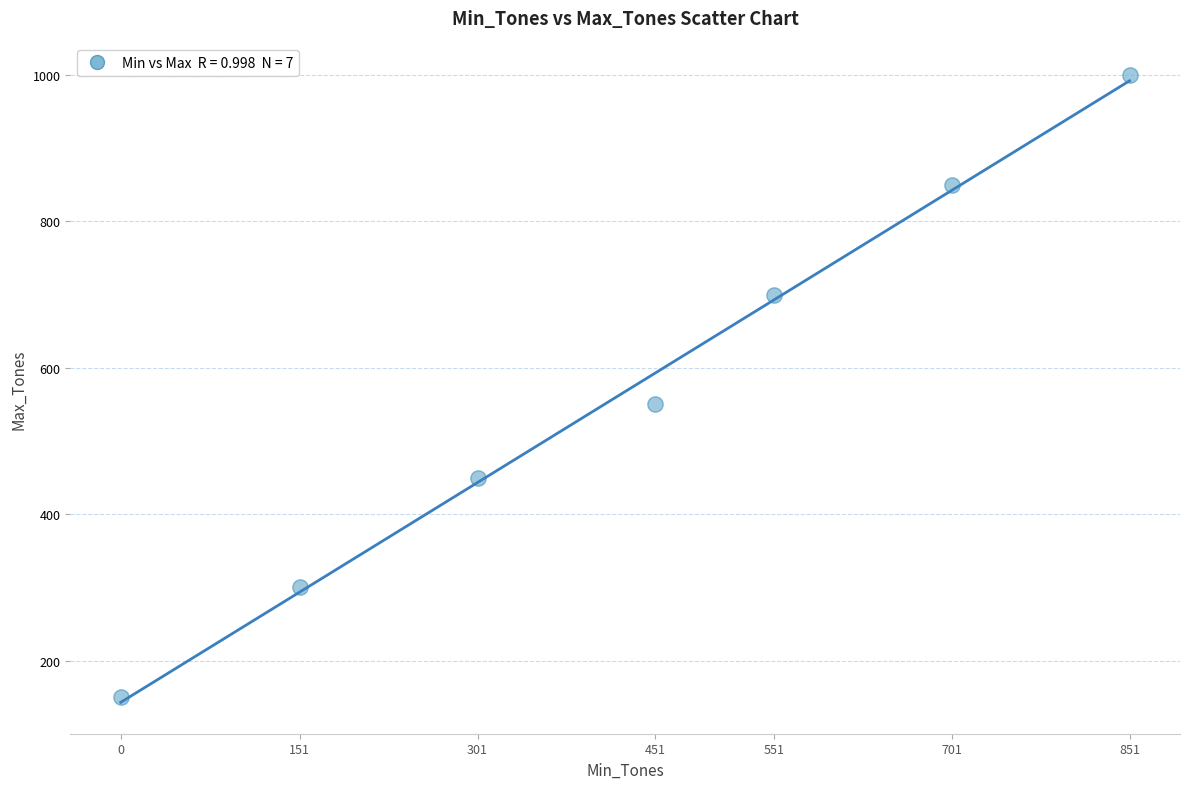

What is the range of X values (max minus min)?

851